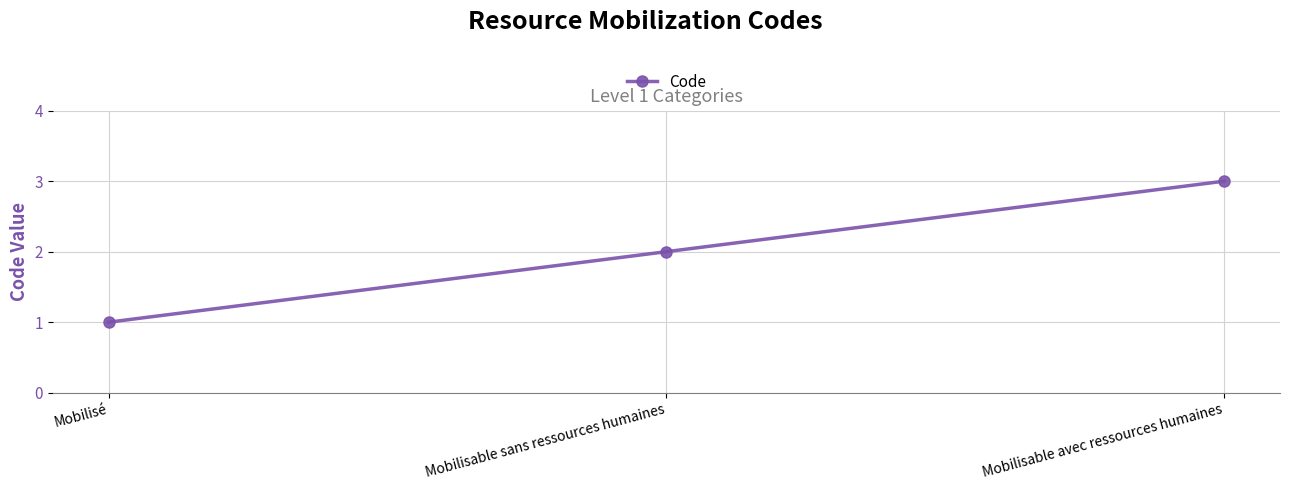

Read the value at Mobilisable sans ressources humaines.

2